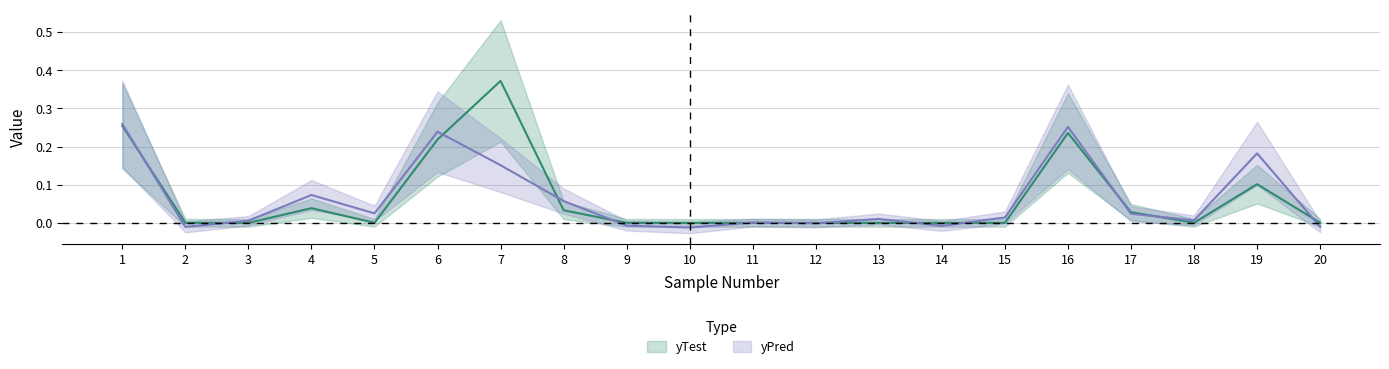

Is the value of yPred at 8 greater than the value of yTest at 20?

Yes